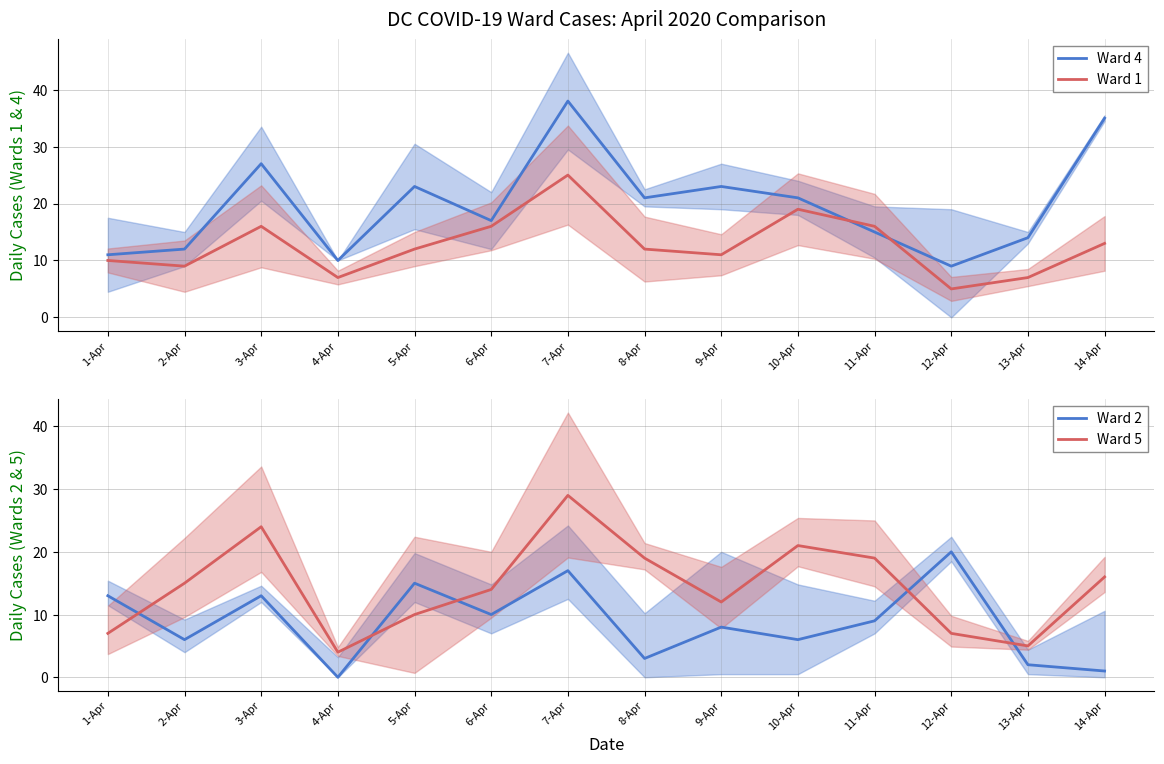

Which series ends up on top after the final intersection of Ward 1 and Ward 2?

Ward 1